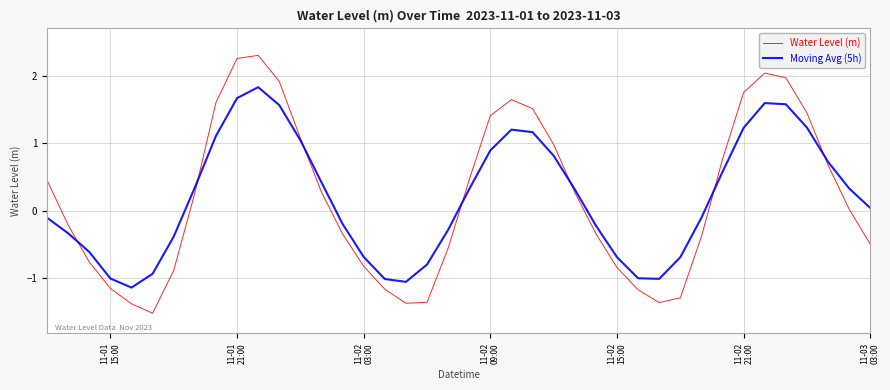

List the series in order of their peak value, highest first.

Water Level (m), Moving Avg (5h)